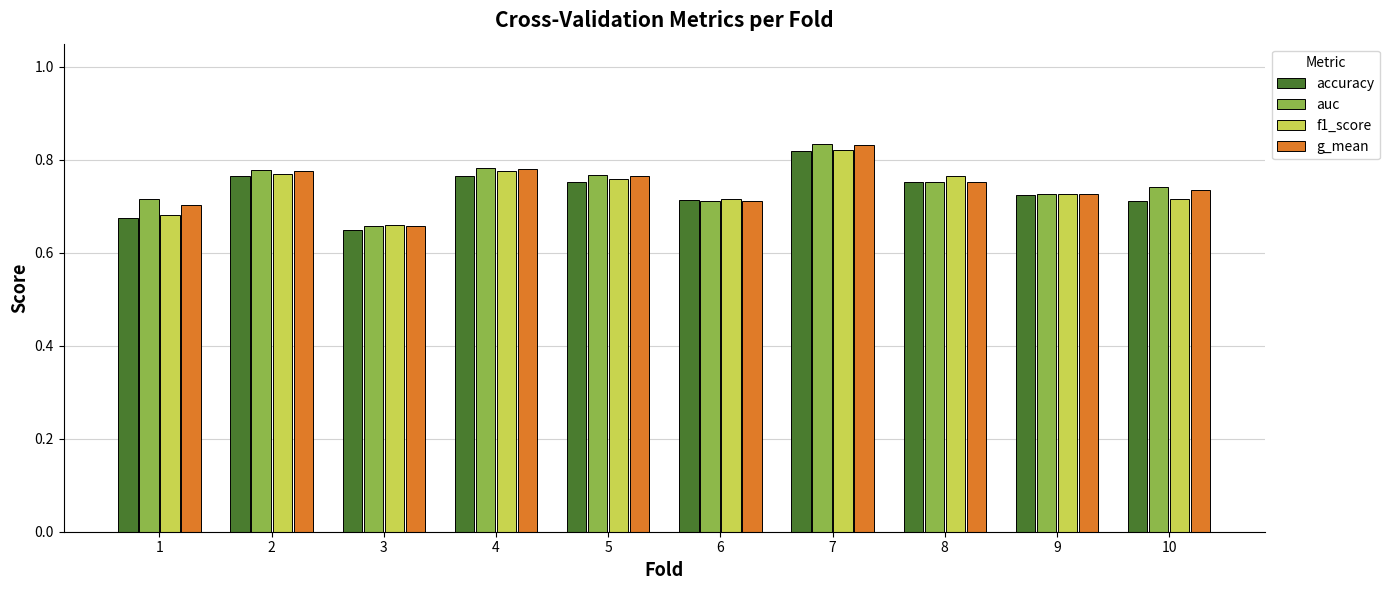

What is the difference between the maximum and minimum values in the g_mean series?

0.2